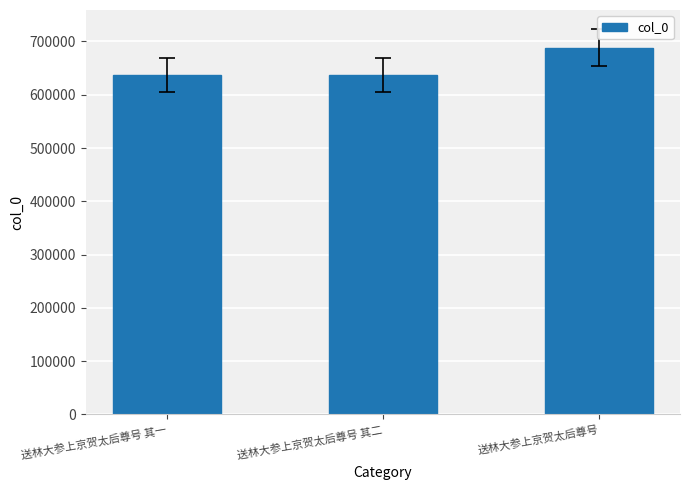

How many values are below 637401?

1